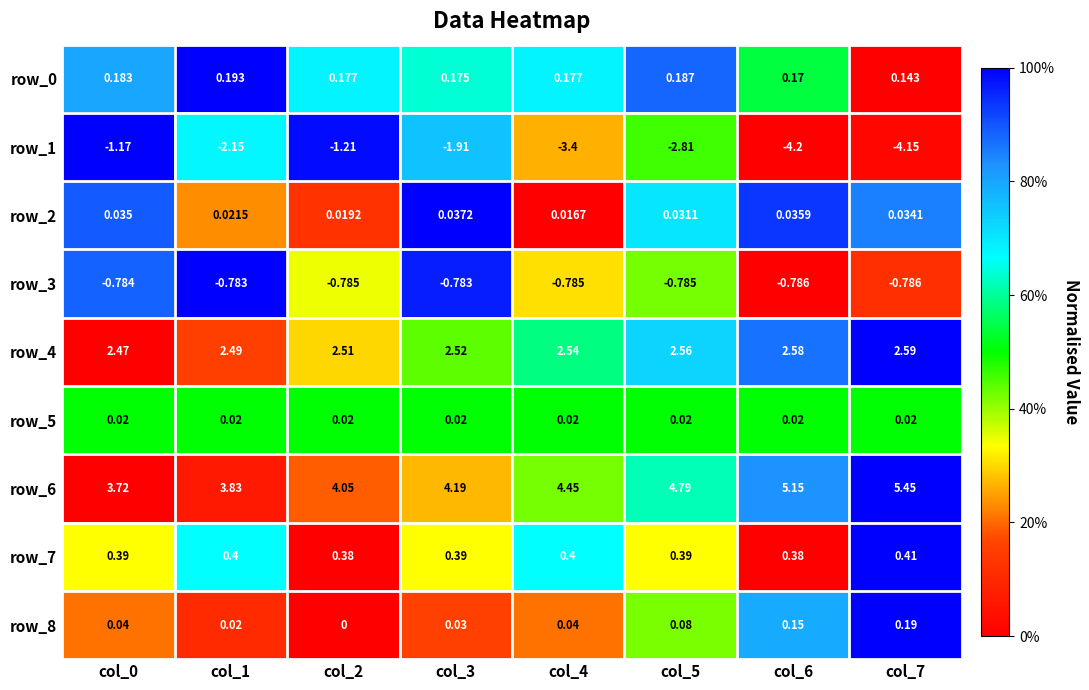

Is the value of row_6 at col_0 greater than the value of row_2 at col_5?

Yes